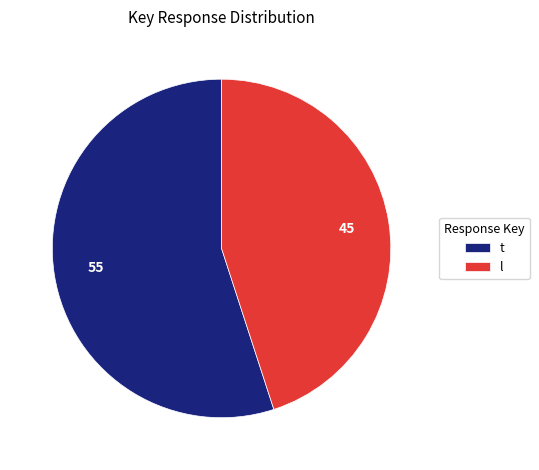

Does t represent more than half of the total?

Yes